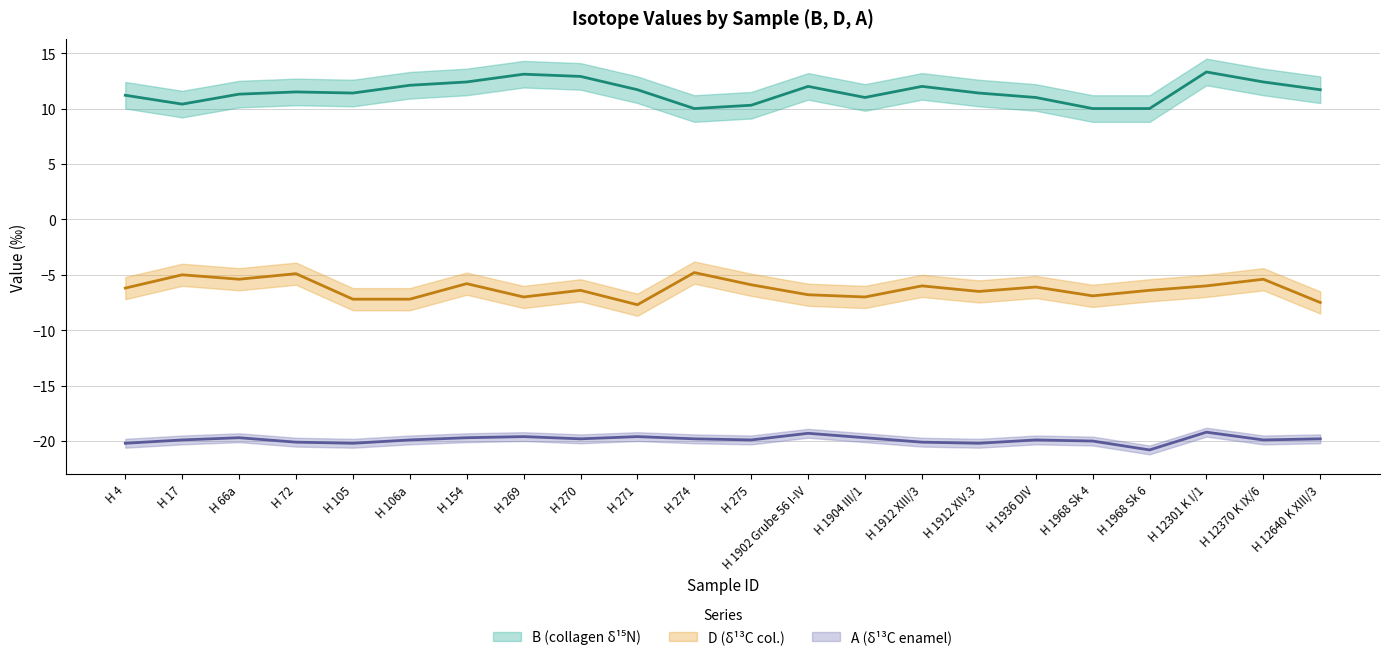

How many values in the B series are below 11?

5